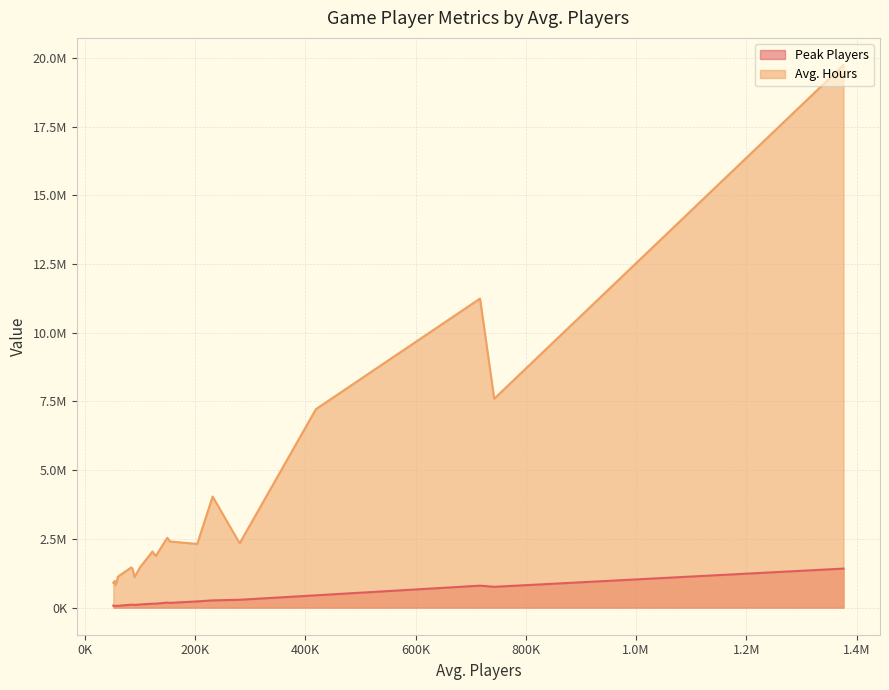

True or false: Peak Players has more than 0 interior local peaks.

True